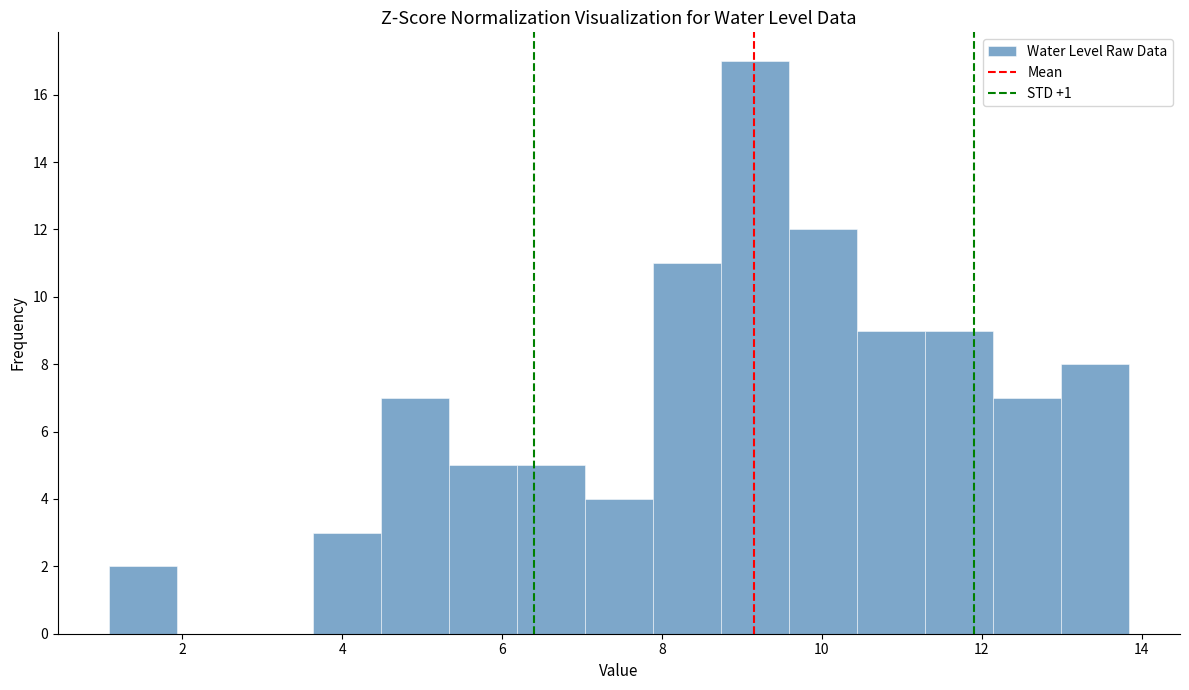

Which range on the x-axis has the tallest bar?

8.8 to 9.6